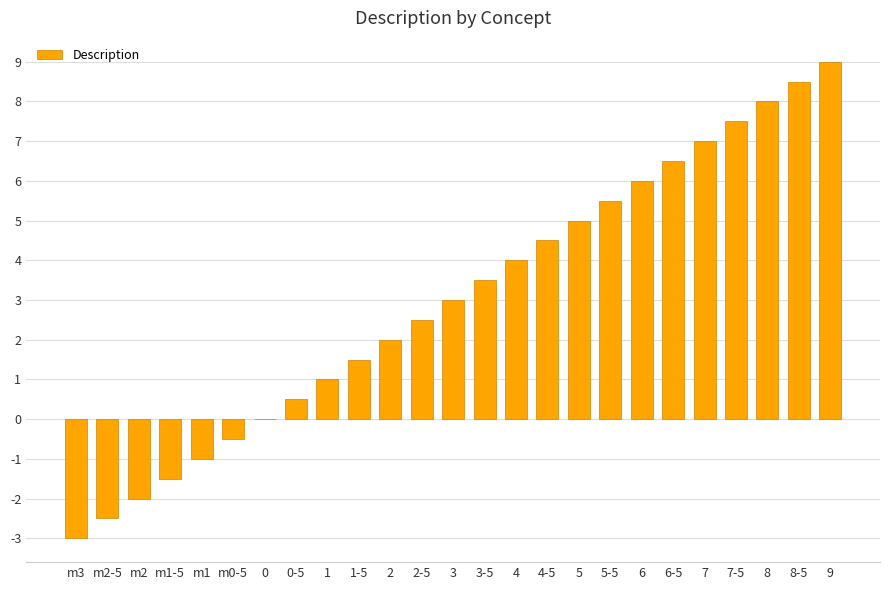

Is it true that the value at 3-5 is 3.5?

True